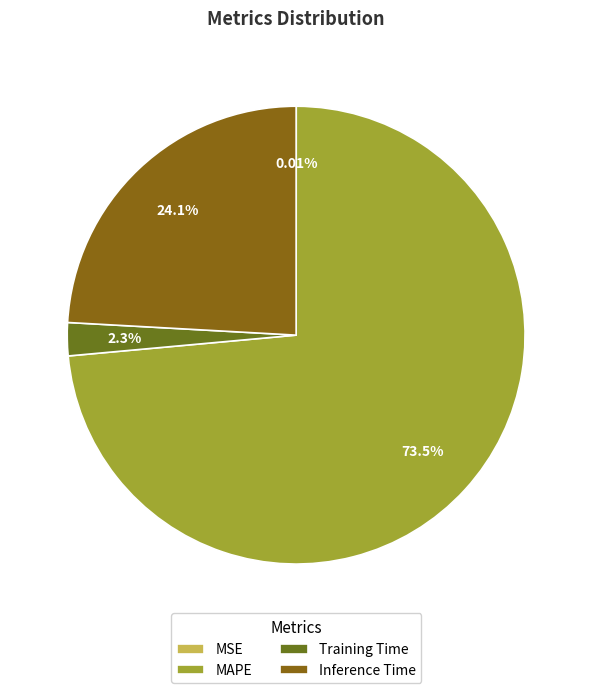

The Inference Time slice represents 24% of the pie. True or false?

True